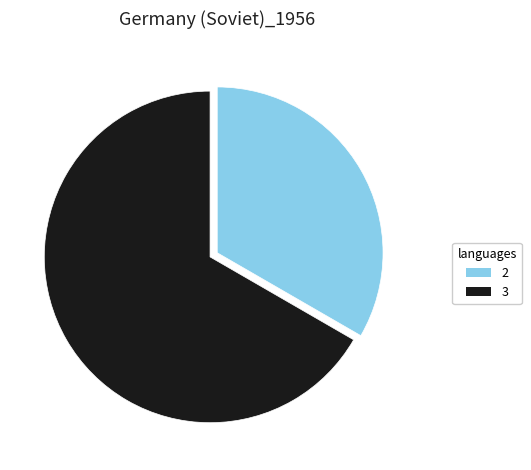

Is it true that 3 is 67% of the pie?

True